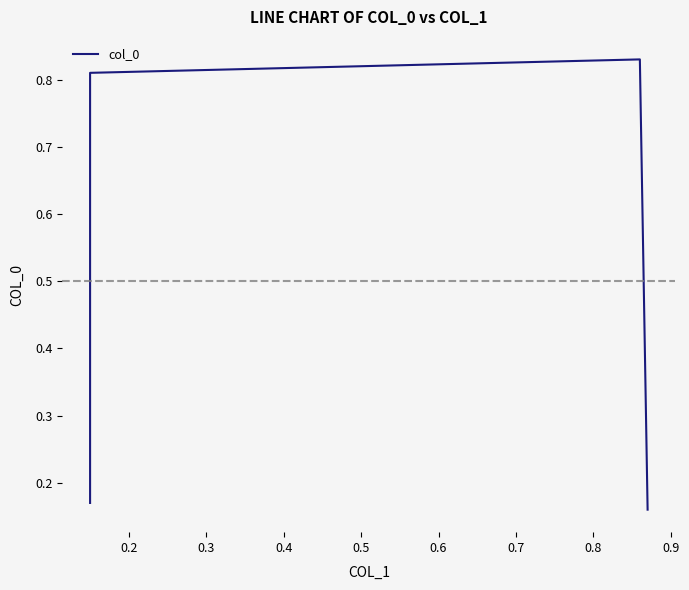

Does the chart display data point markers on the line(s)?

No